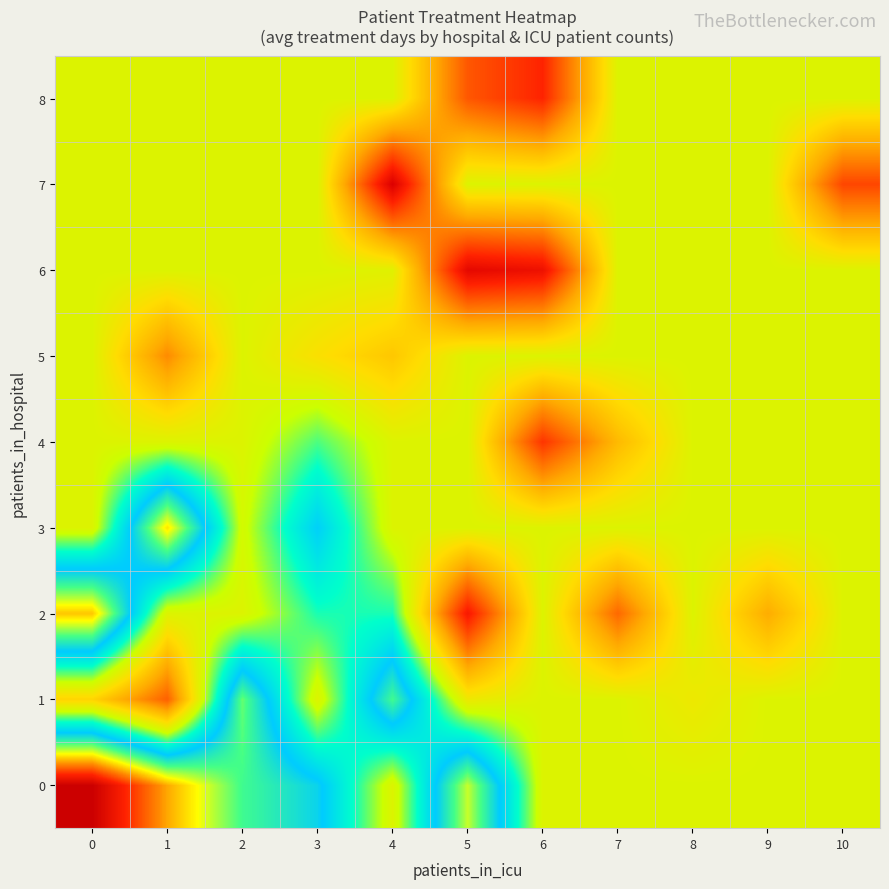

At how many categories does at least one series exceed 45?

1